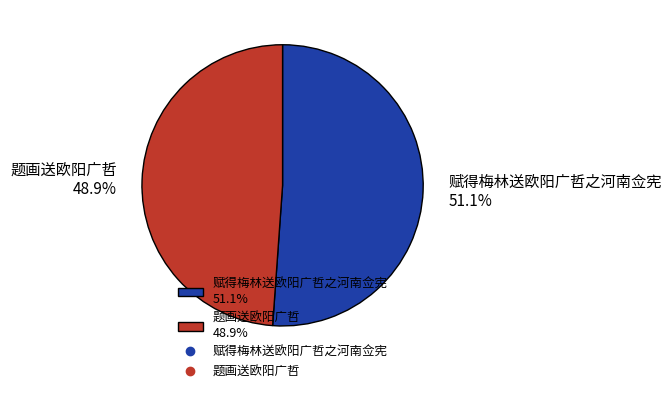

Count the number of slices in the pie.

2